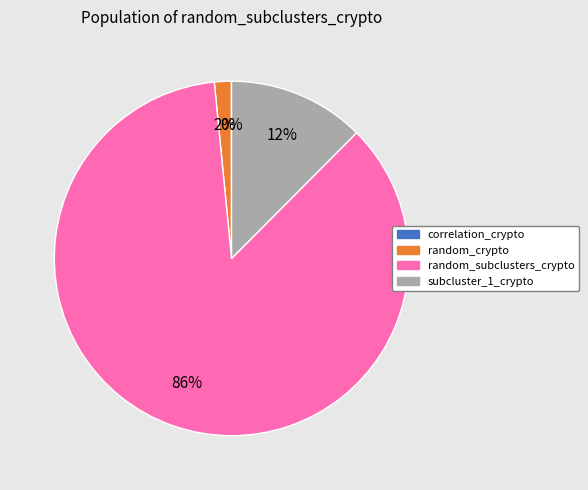

What is the largest slice in the pie chart?

random_subclusters_crypto